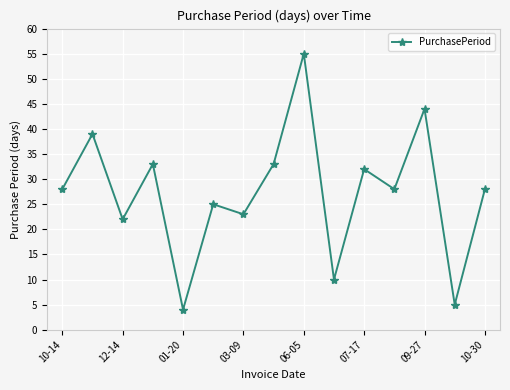

How many points are higher than both their immediate neighbors (excluding endpoints)?

6